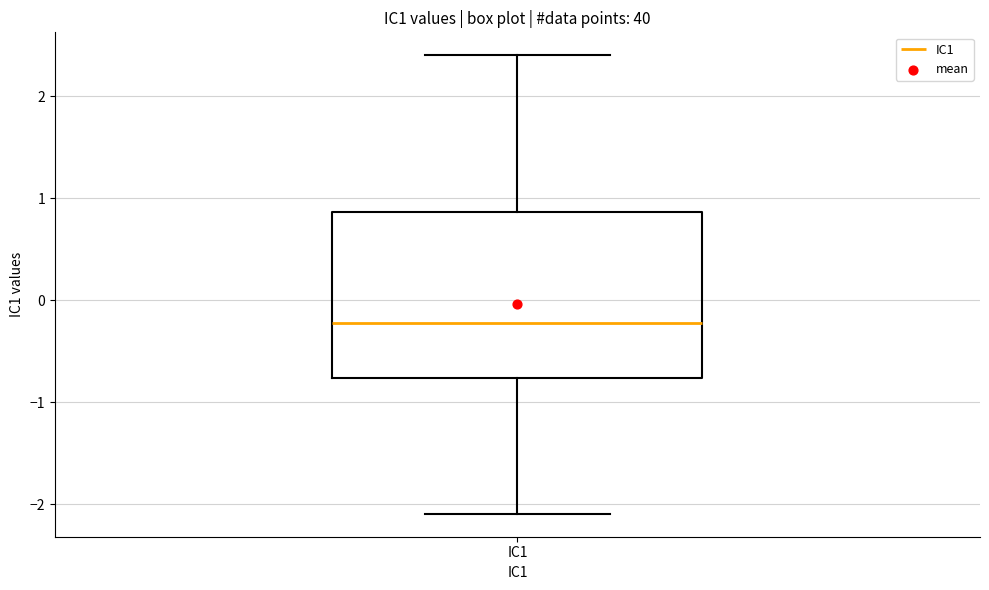

Transcribe this box plot: give where the median line is, the range the box spans, and where the two whiskers end, as read against the y-axis. The values are not printed on the chart, so give them approximately, as read against the axis.

median -0.2, box -0.8 to 0.9, whiskers -2.1 to 2.4